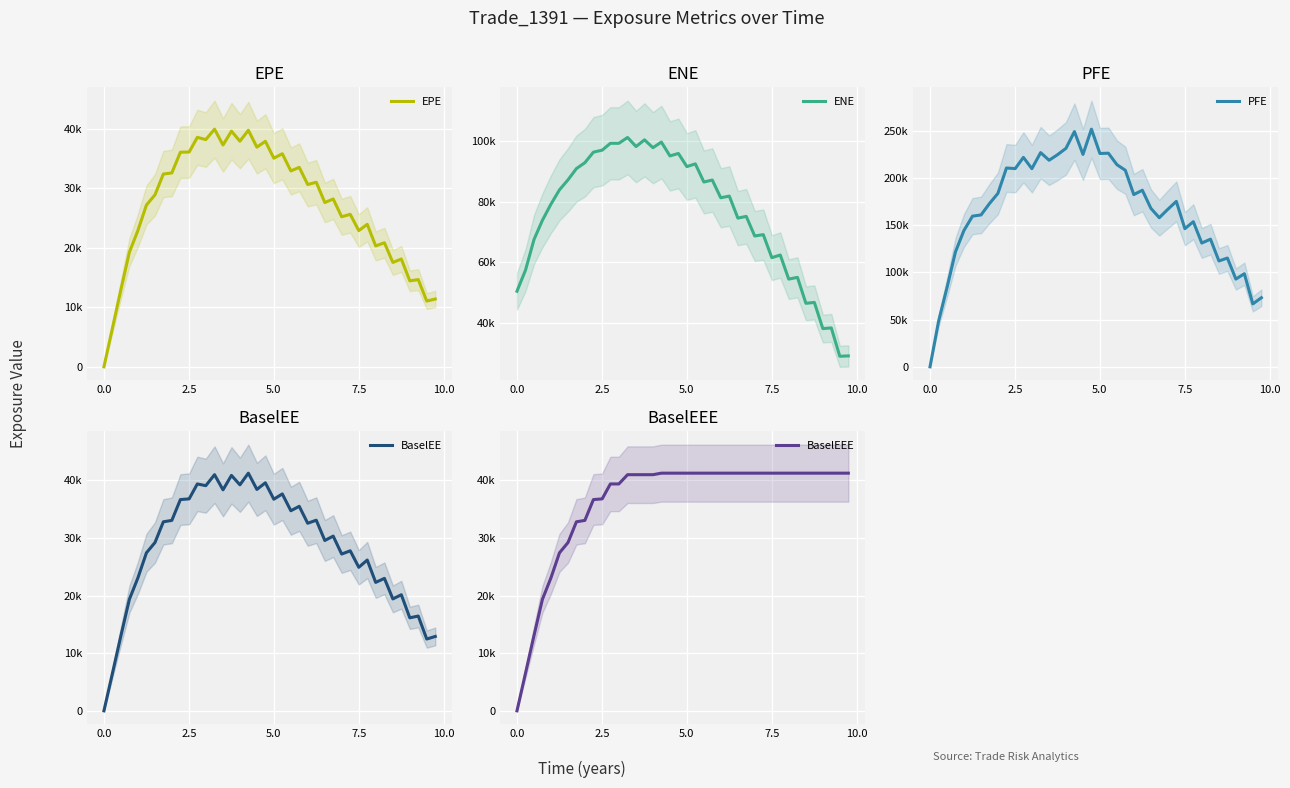

After their last crossing, which series has the higher values: PFE or ENE?

PFE